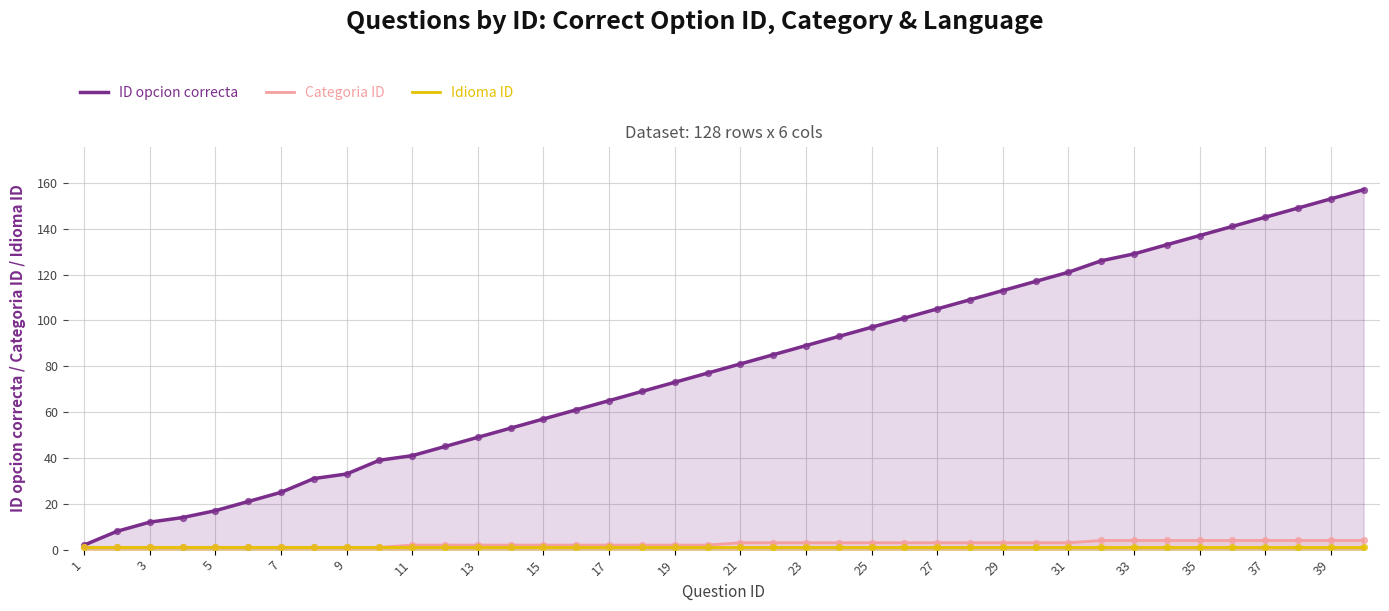

At how many categories does at least one series exceed 119?

10